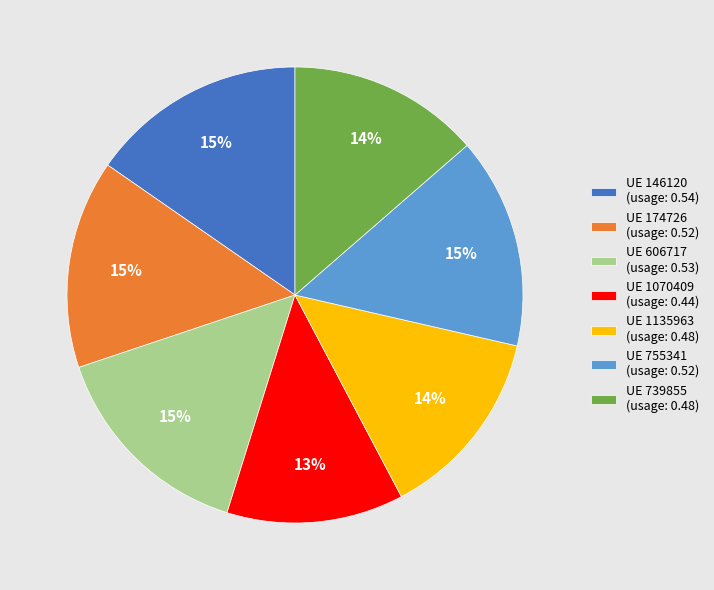

How many segments does this pie chart have?

7